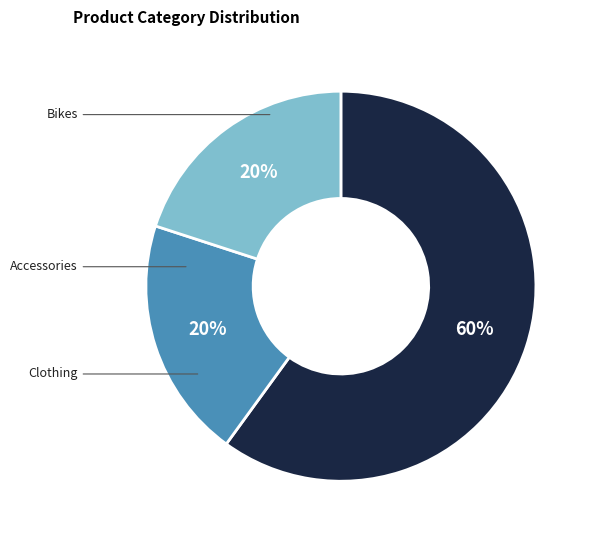

To the nearest percent, what is the difference between the largest and smallest slice percentages?

40%